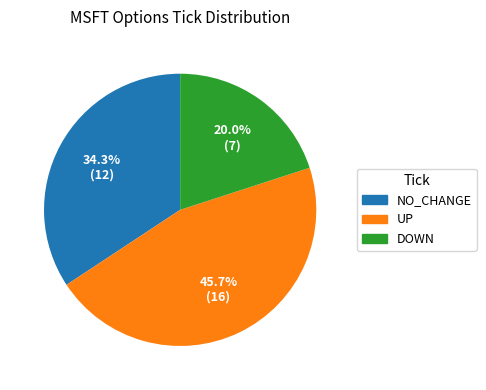

To the nearest percent, what is the difference between the largest and smallest slice percentages?

26%